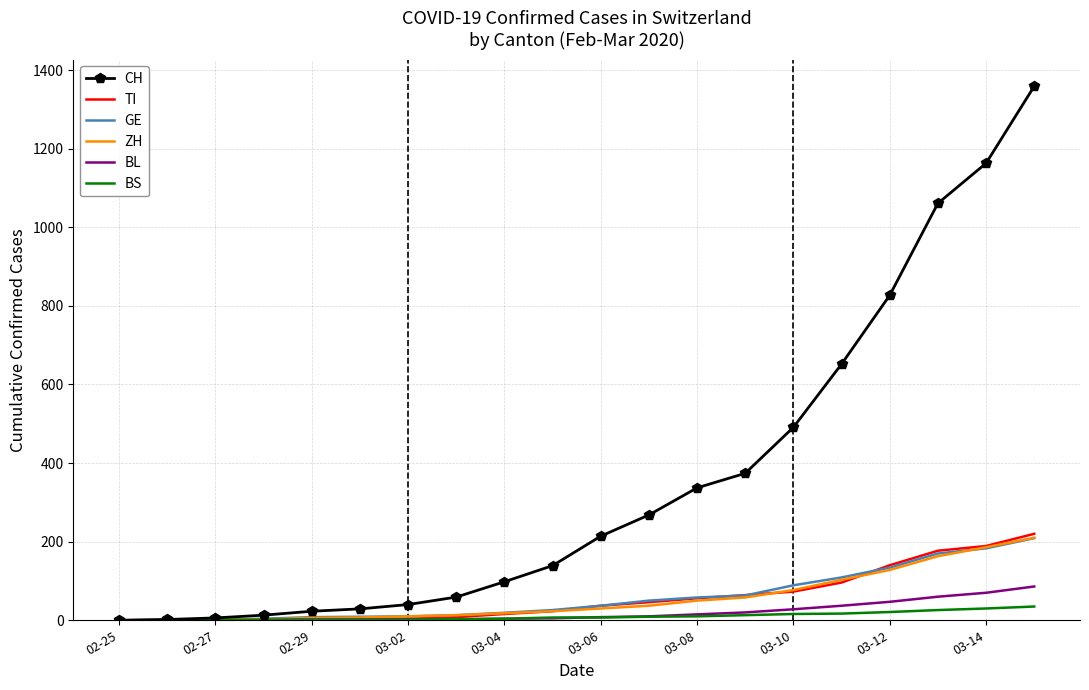

Which series has the largest total across all categories?

CH